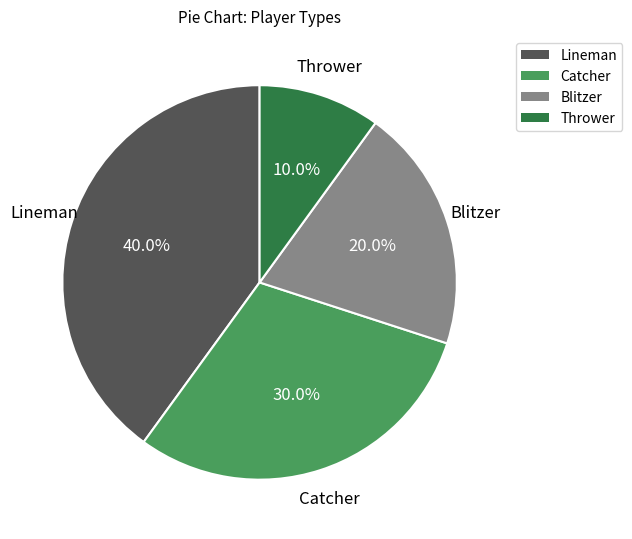

Which has a higher value, Thrower or Lineman?

Lineman